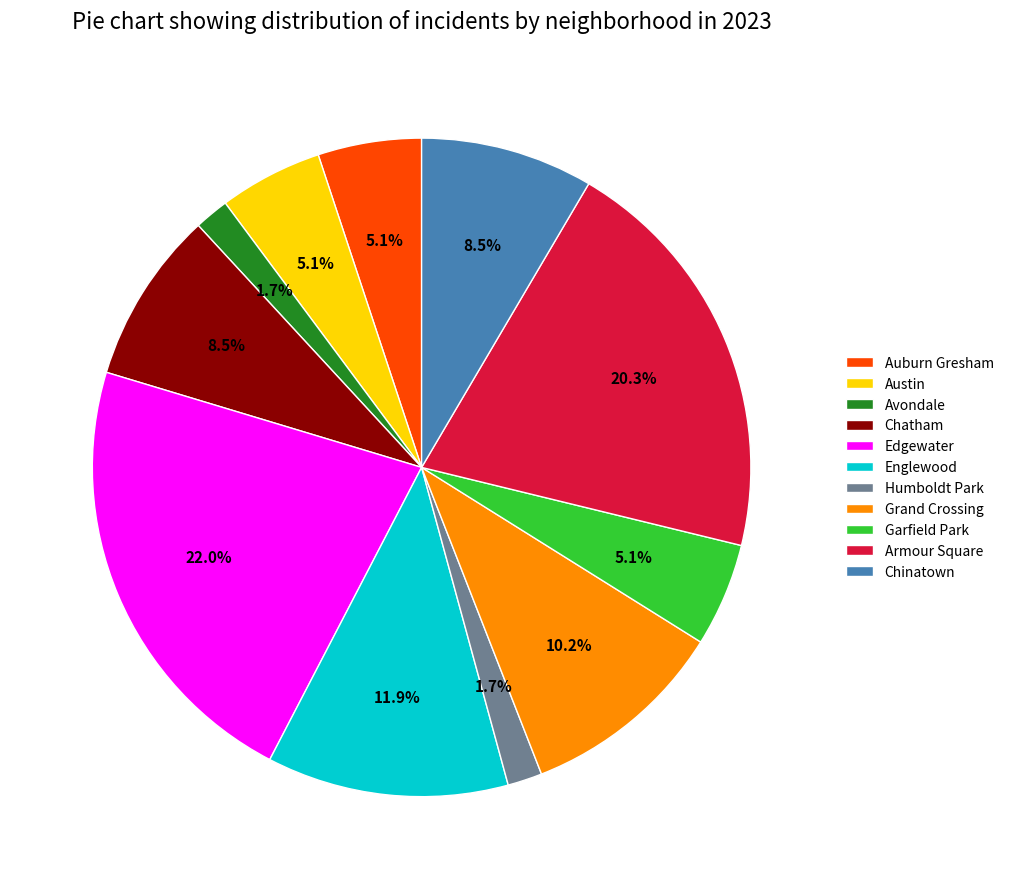

Which has a higher value, Englewood or Edgewater?

Edgewater